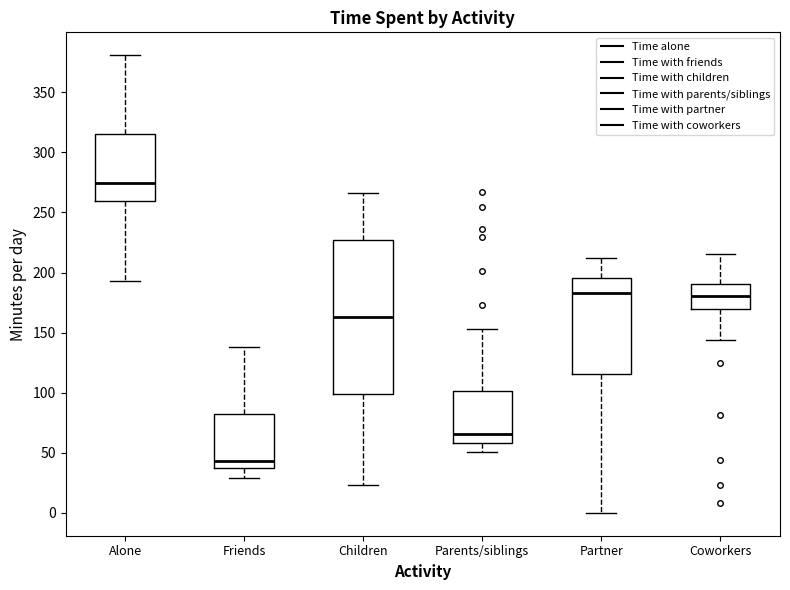

Reading left to right, transcribe this box plot: for each box, give where its median line is, the range the box spans, and where its two whiskers end, as read against the y-axis. The values are not printed on the chart, so give them approximately, as read against the axis.

Alone: median 275, box 260 to 315, whiskers 195 to 380
Friends: median 45, box 35 to 85, whiskers 30 to 140
Children: median 165, box 100 to 225, whiskers 25 to 265
Parents/siblings: median 65, box 60 to 100, whiskers 50 to 155
Partner: median 185, box 115 to 195, whiskers 0 to 210
Coworkers: median 180, box 170 to 190, whiskers 145 to 215